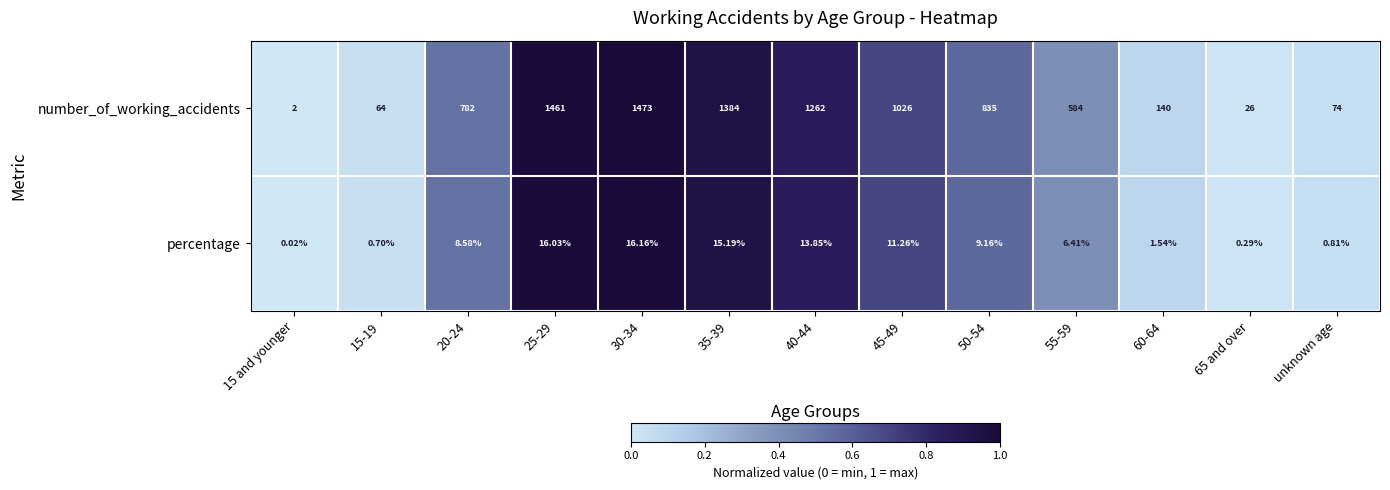

Which series has the widest spread of values?

number_of_working_accidents